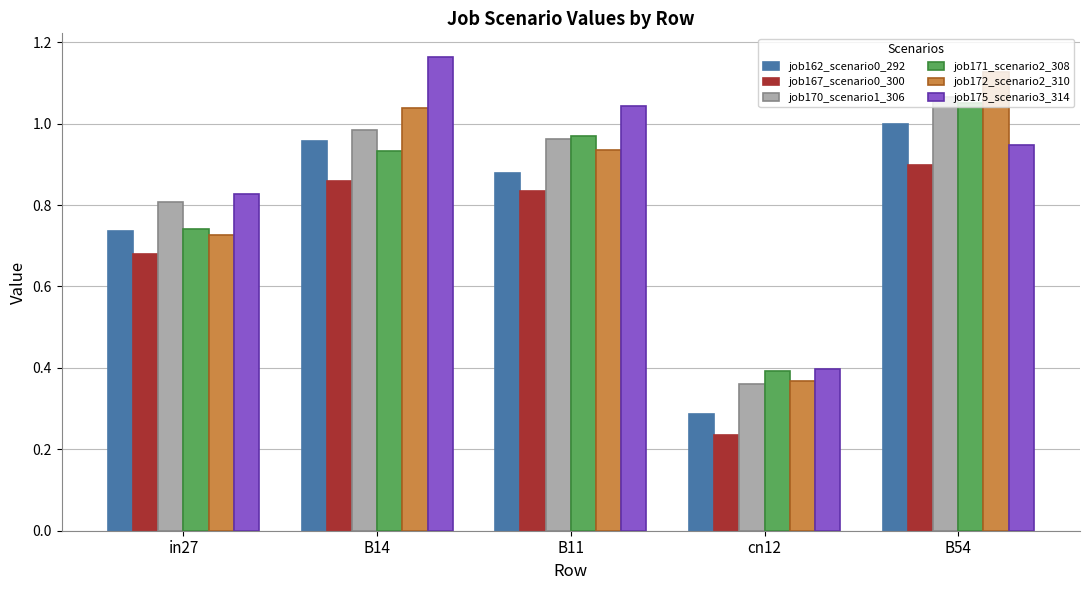

What is the difference between the highest and lowest values at in27?

0.1